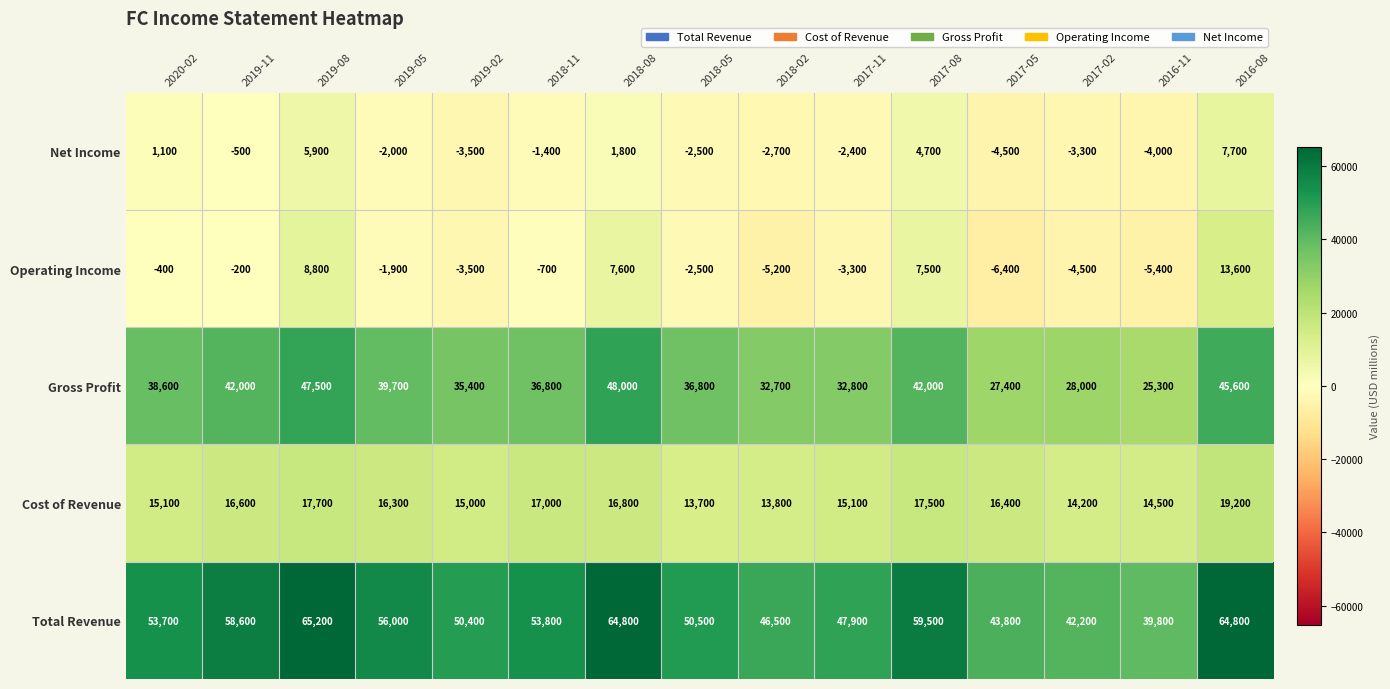

At which category does the chart reach its peak across all series?

2019-08